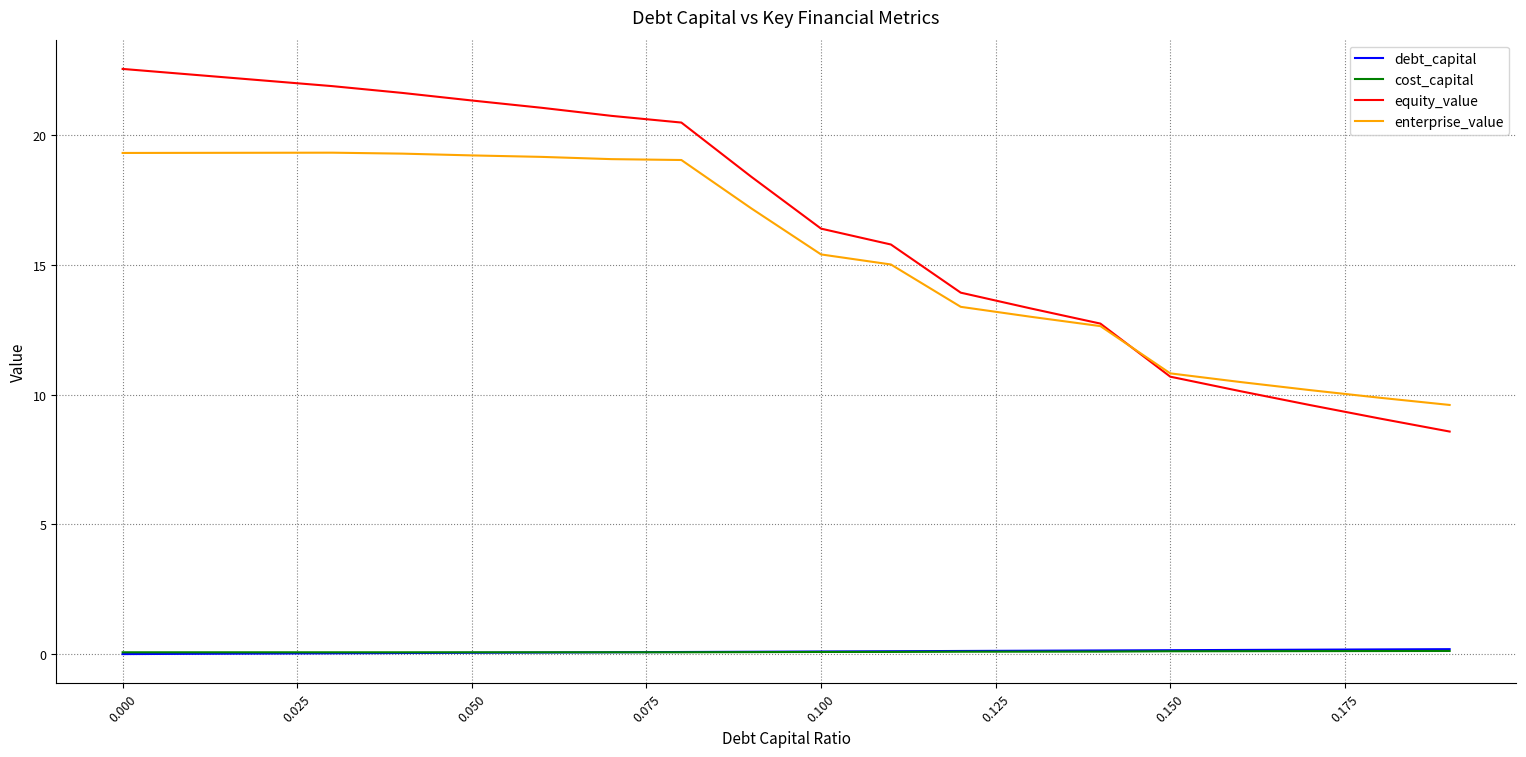

How many lines are shown in the chart?

4